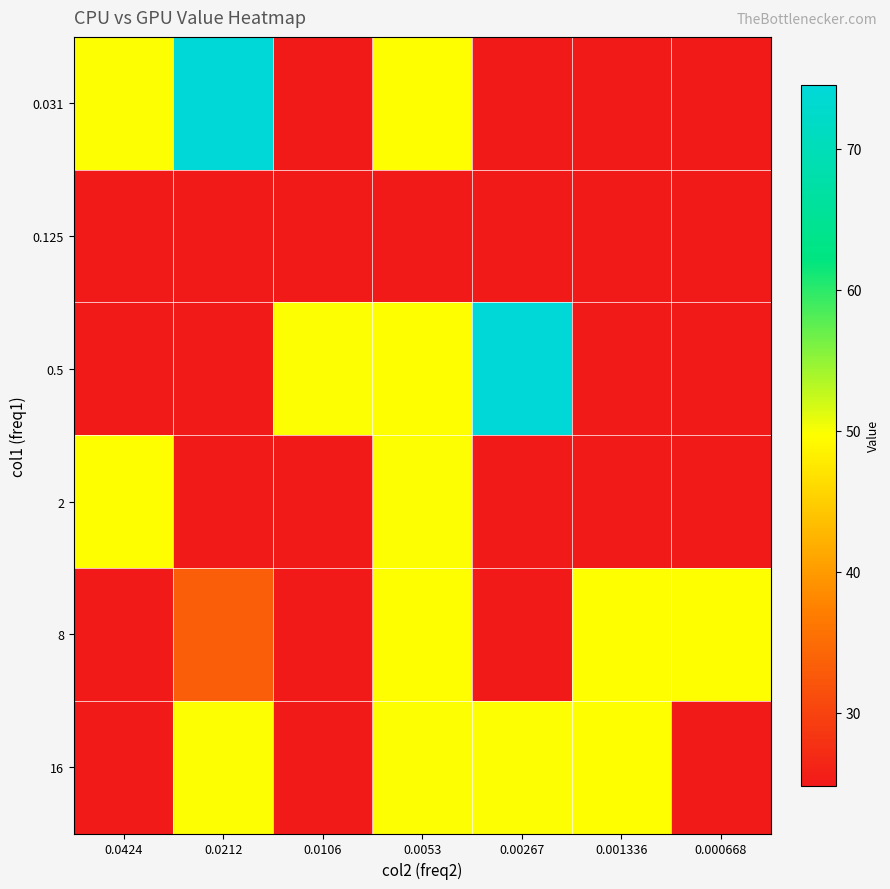

At which category is the sum across all series the highest?

0.0053